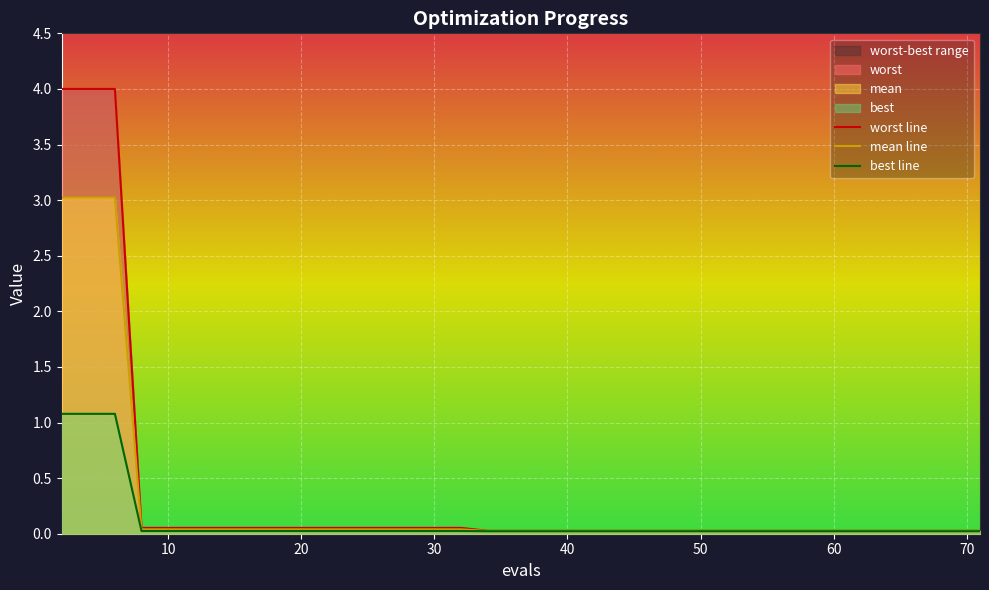

Which series has the largest total across all categories?

worst line